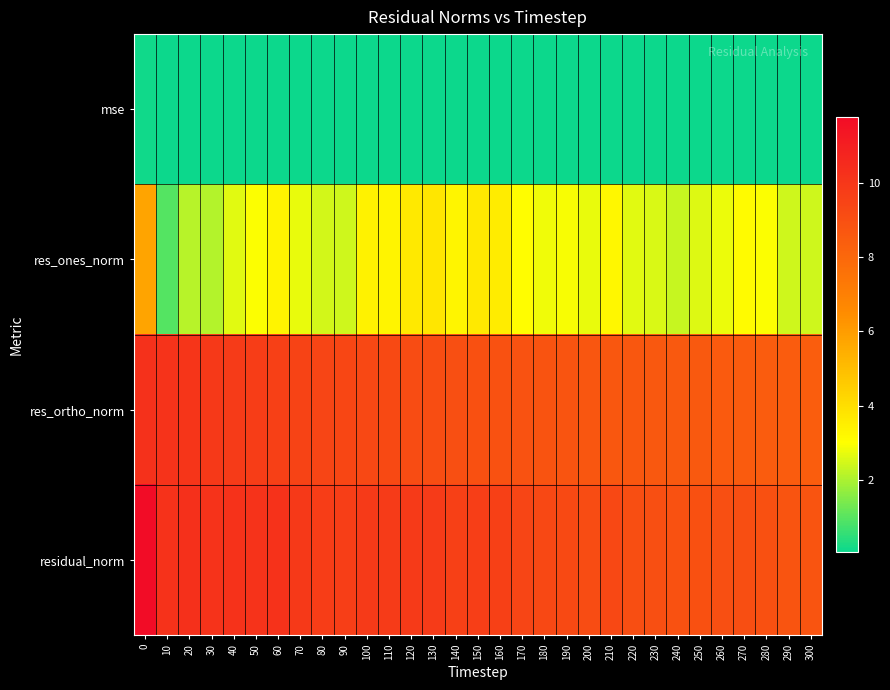

Which series has the largest total across all categories?

residual_norm